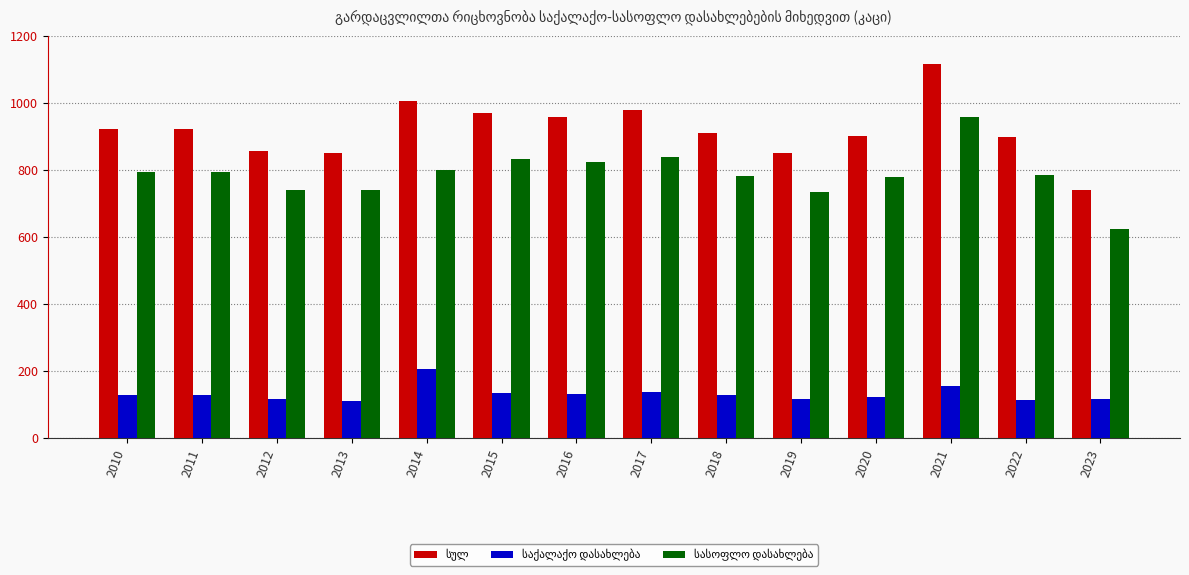

What is the total value across all series at 2019?

1702